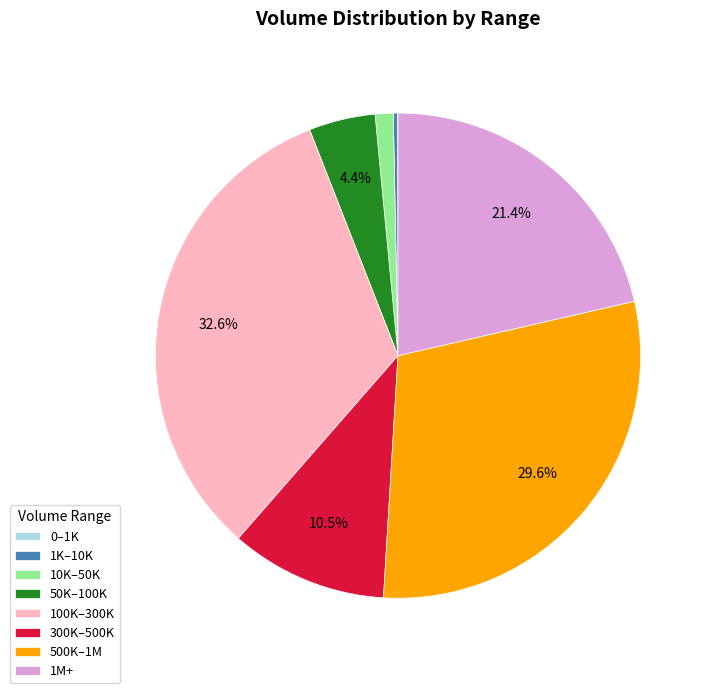

What is the largest slice in the pie chart?

100K–300K